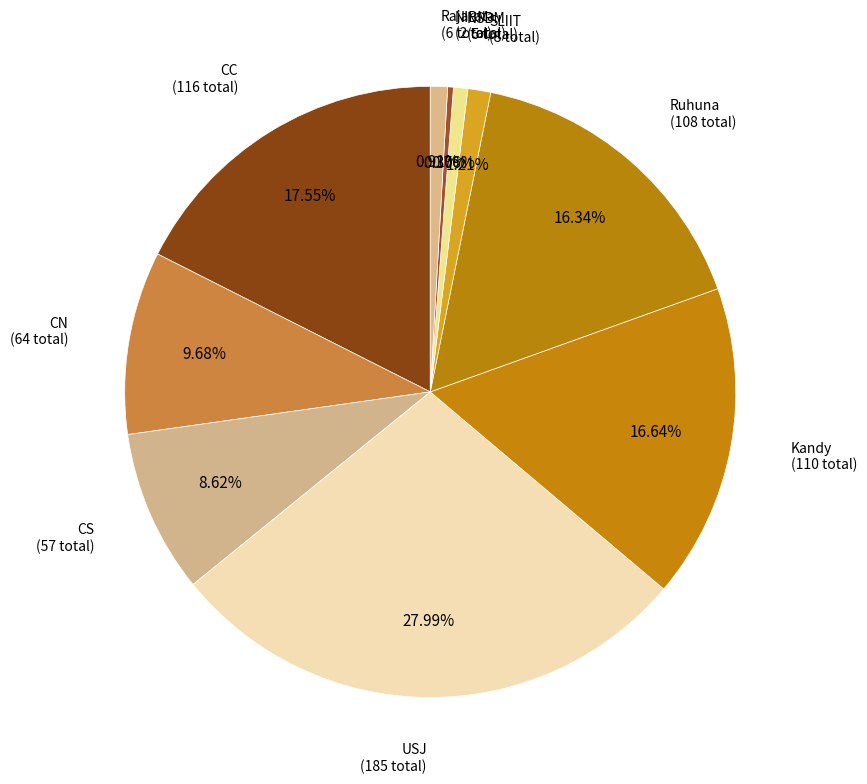

The Kandy slice represents 22% of the pie. True or false?

False